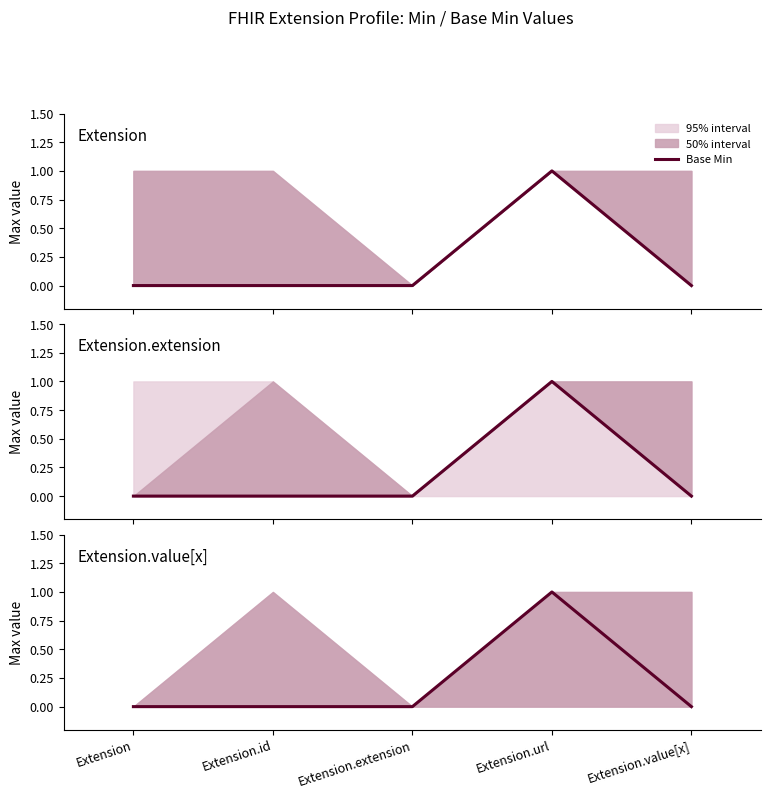

The chart shows a value of 0 at Extension. True or false?

True